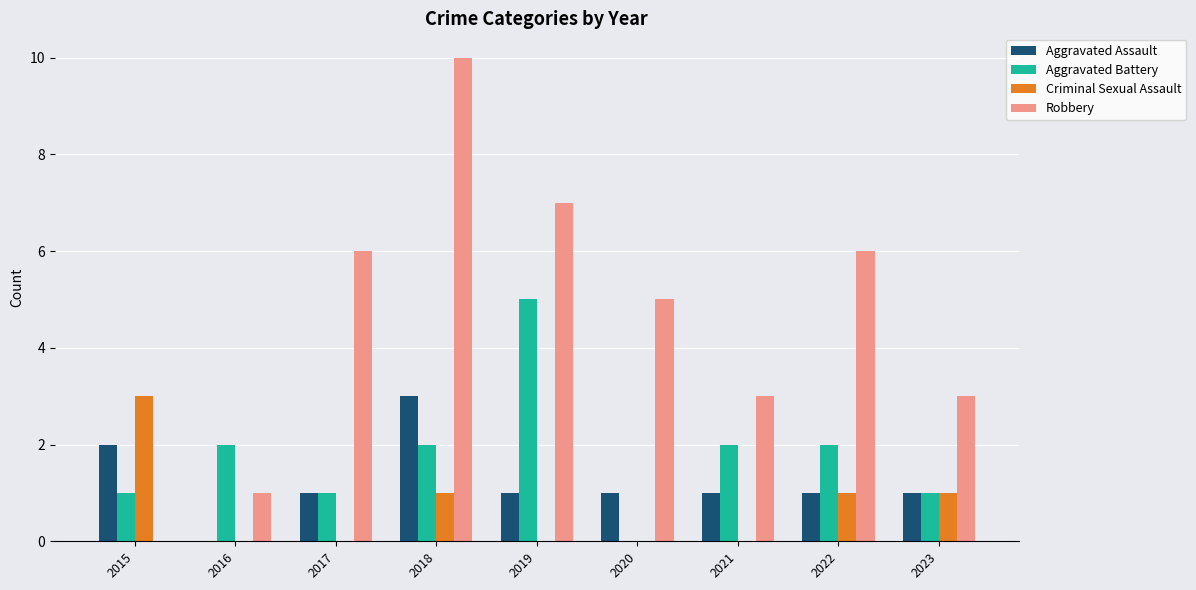

Are the bars grouped side by side (vs. stacked)?

Yes